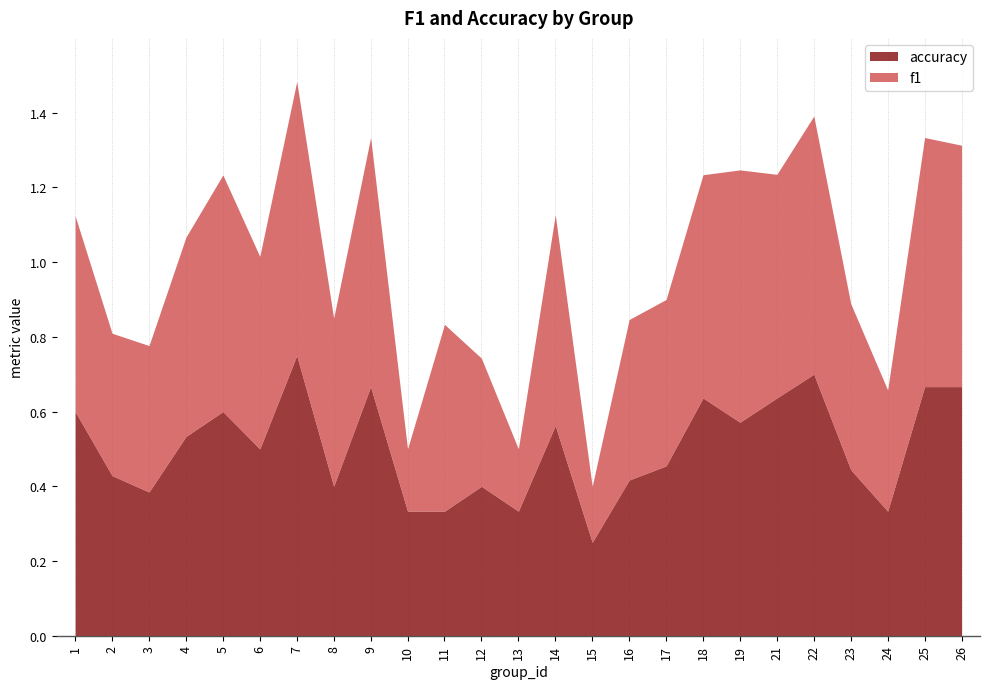

How many interior local valleys does the f1 series have?

8